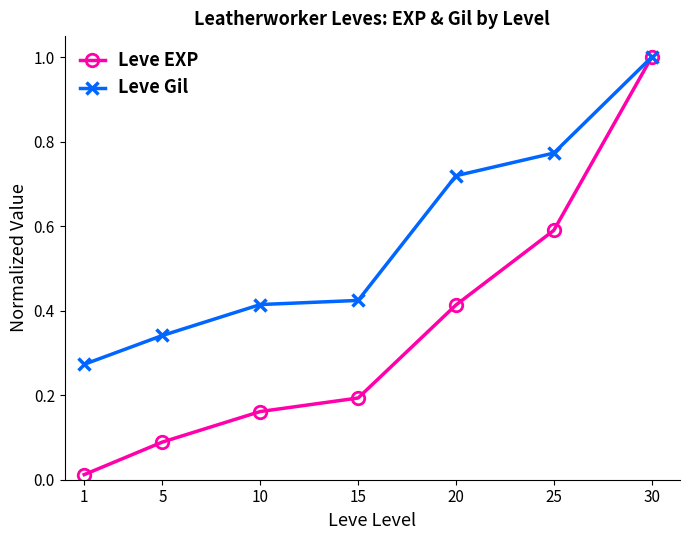

What is the maximum value for Leve EXP?

1.0